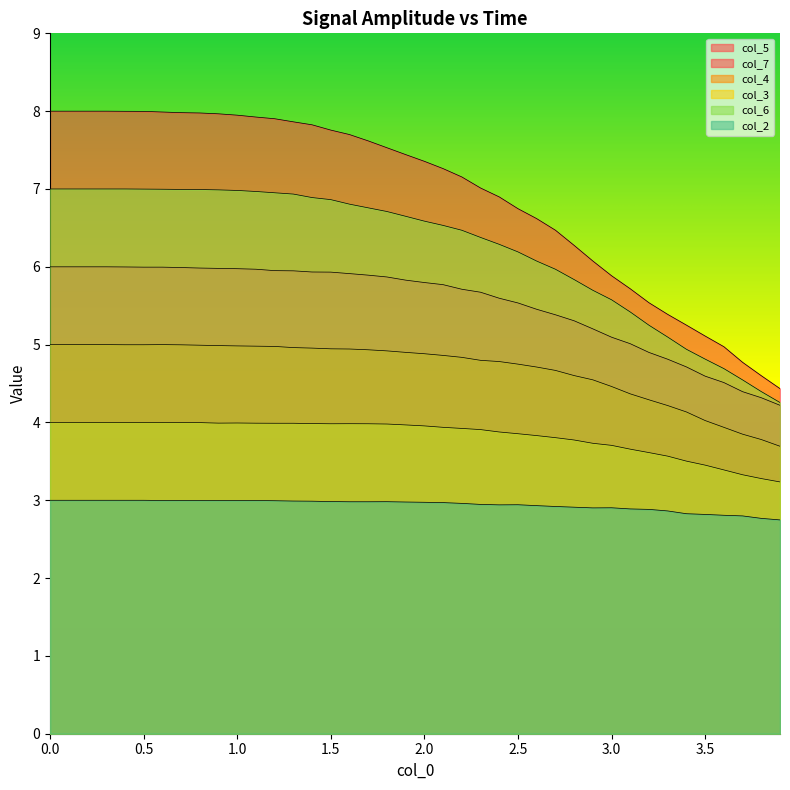

How many data points in col_5 are less than 5?

8